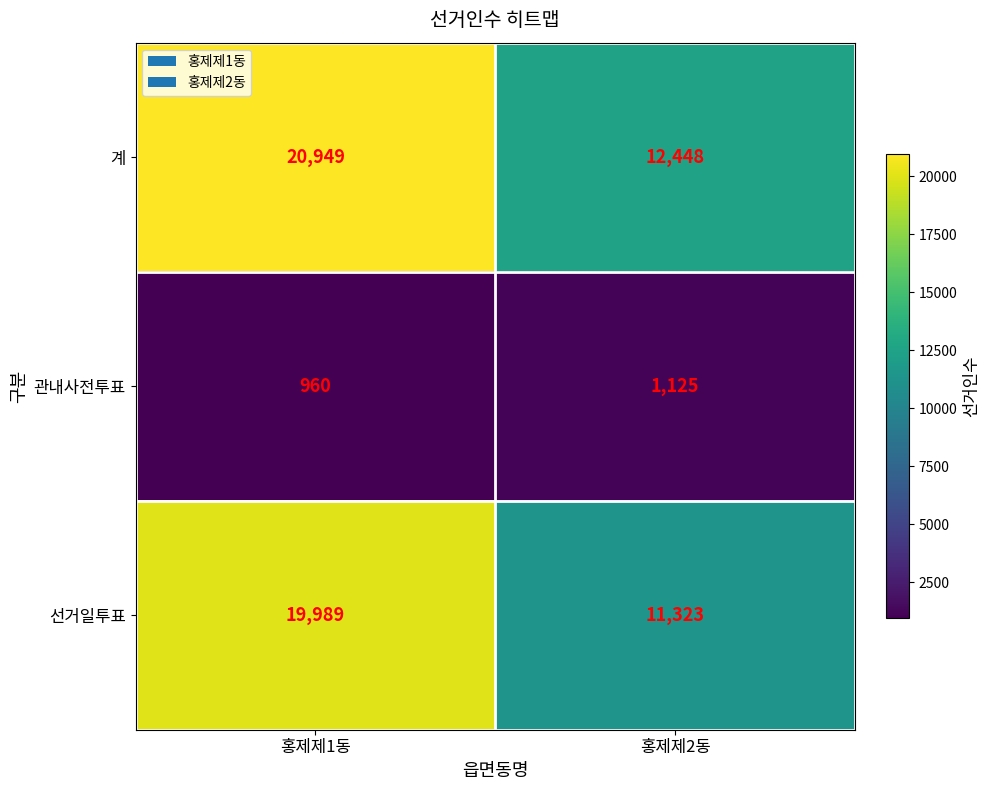

What is the smallest value displayed?

960